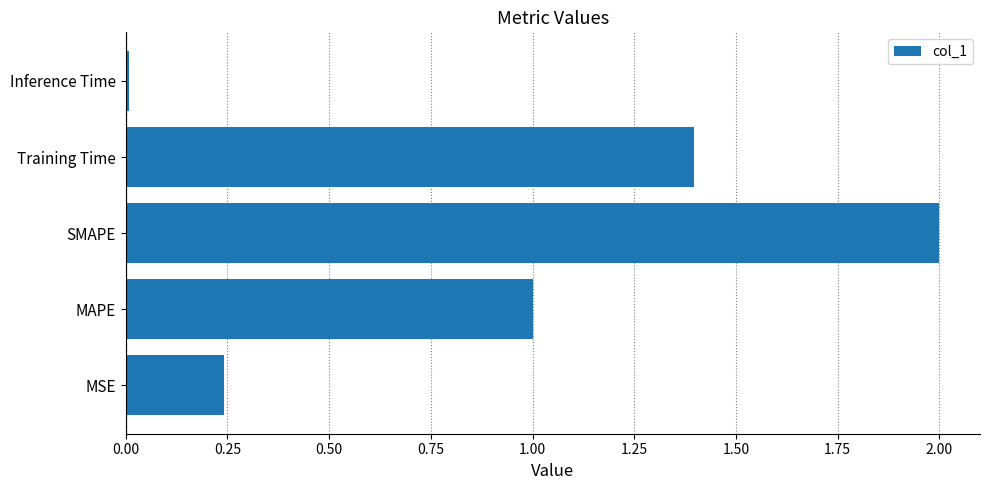

What is the approximate value at Training Time?

1.4